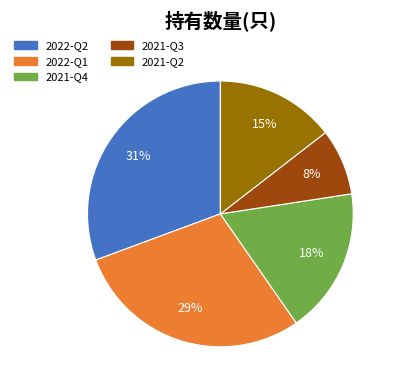

Do 2021-Q4 and 2022-Q2 together represent more than half of the pie?

No